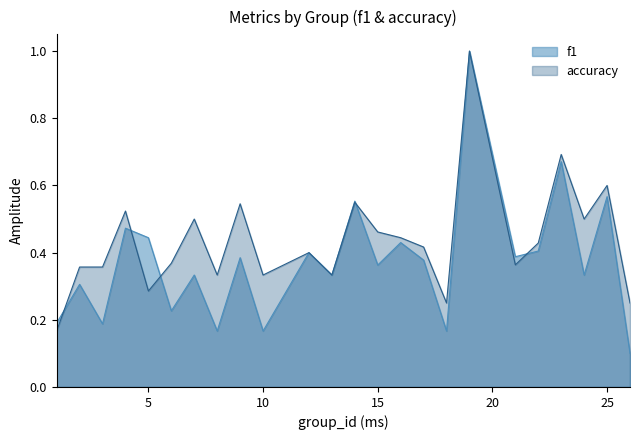

Does the chart display data point markers on the line(s)?

No